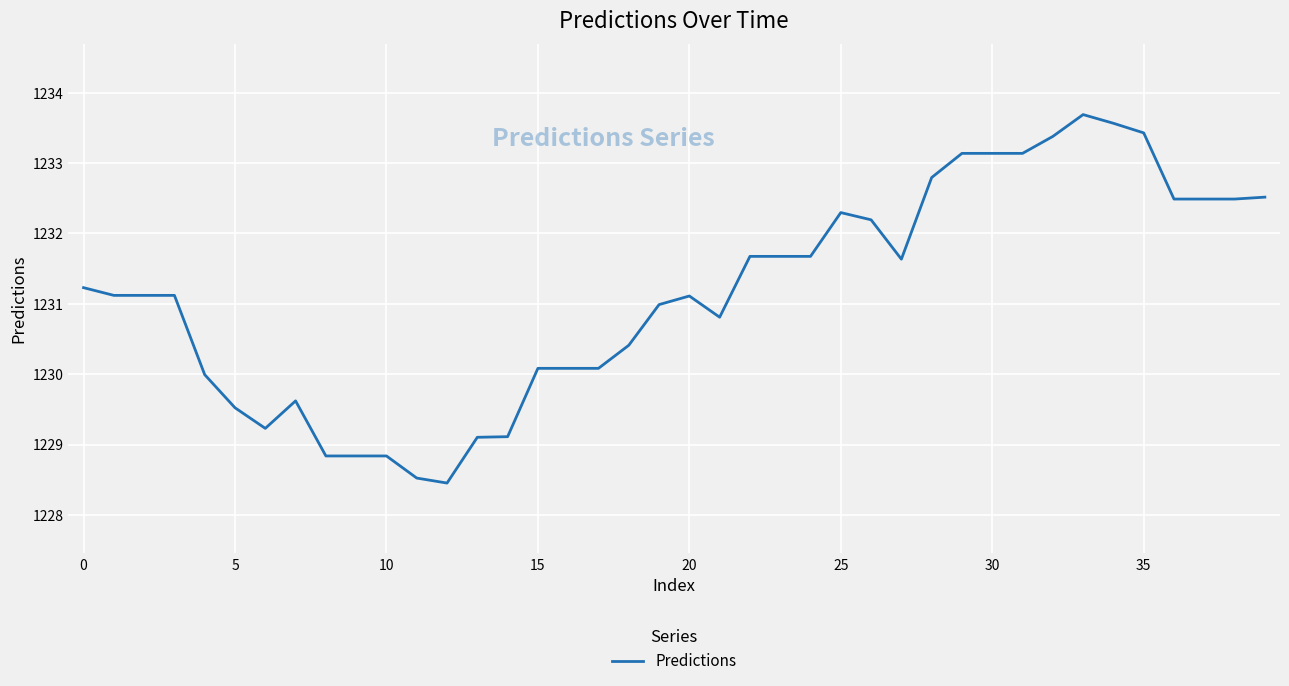

True or false: there are more than 1 points higher than both neighbors.

True